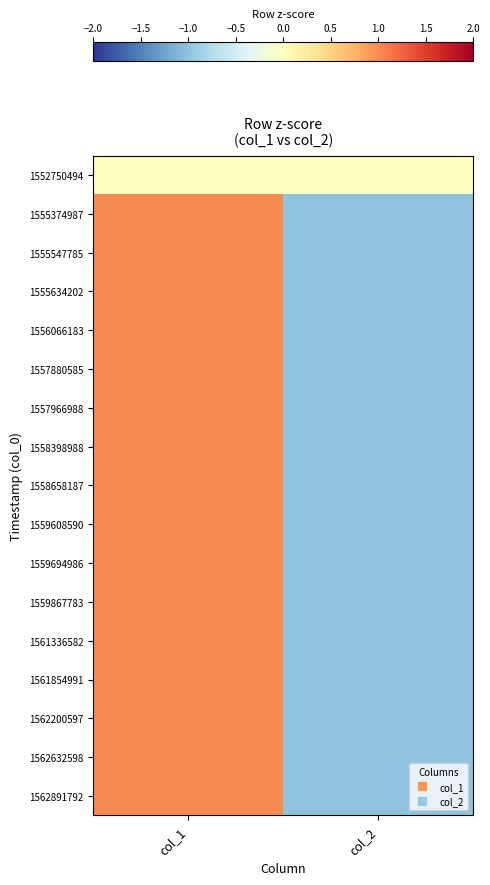

Reading left to right, transcribe all the data shown in this chart.

1552750494: col_1=0	col_2=0
1555374987: col_1=1	col_2=-1
1555547785: col_1=1	col_2=-1
1555634202: col_1=1	col_2=-1
1556066183: col_1=1	col_2=-1
1557880585: col_1=1	col_2=-1
1557966988: col_1=1	col_2=-1
1558398988: col_1=1	col_2=-1
1558658187: col_1=1	col_2=-1
1559608590: col_1=1	col_2=-1
1559694986: col_1=1	col_2=-1
1559867783: col_1=1	col_2=-1
1561336582: col_1=1	col_2=-1
1561854991: col_1=1	col_2=-1
1562200597: col_1=1	col_2=-1
1562632598: col_1=1	col_2=-1
1562891792: col_1=1	col_2=-1